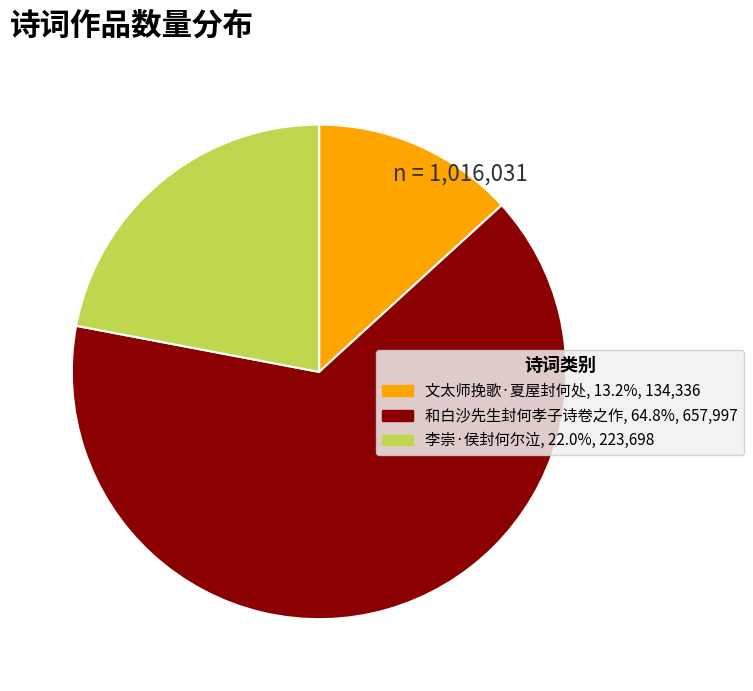

What is the largest slice in the pie chart?

和白沙先生封何孝子诗卷之作